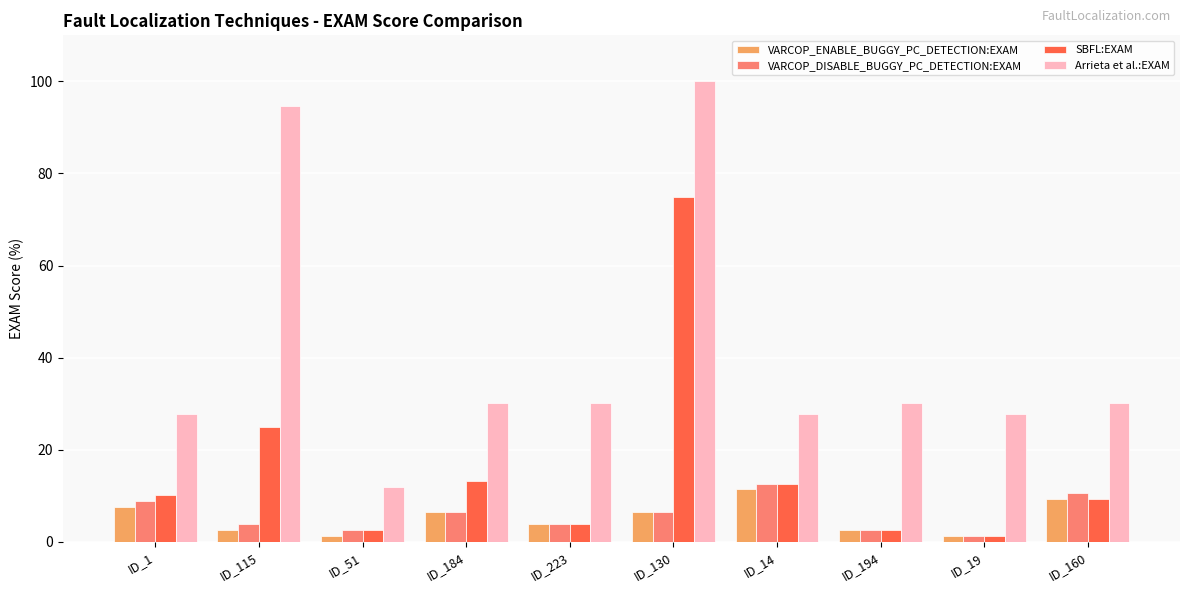

What is the minimum value for SBFL:EXAM?

1.3